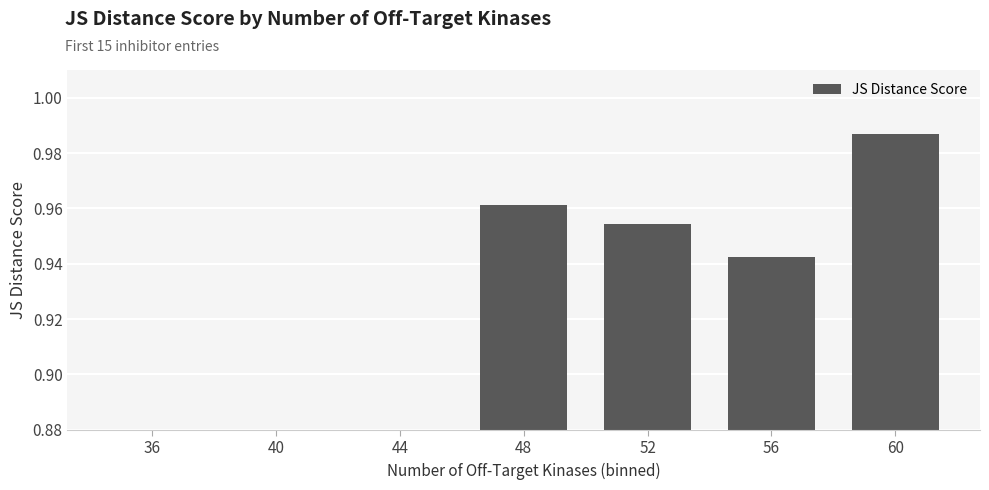

List the labels in order of value, largest first.

60, 48, 52, 56, 36, 40, 44